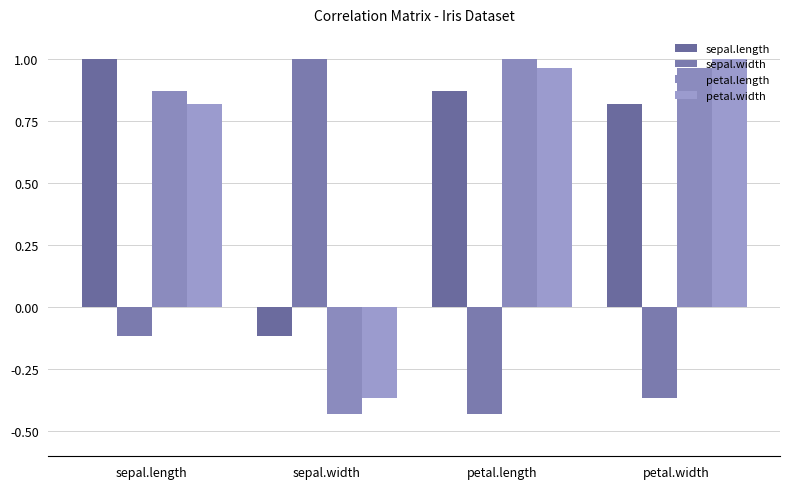

How many bars are there in total?

16